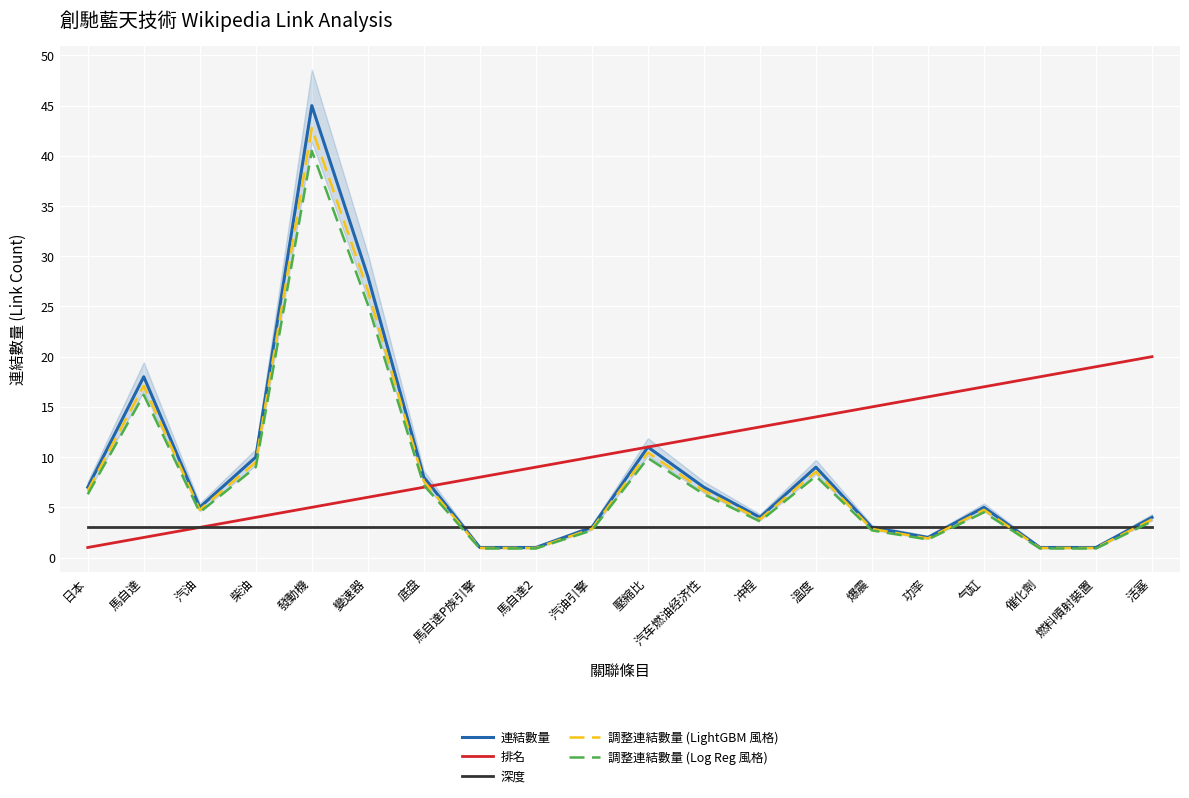

Reading right to left, transcribe all the data shown in this chart.

連結數量: 4.0	1.0	1.0	5.0	2.0	3.0	9.0	4.0	7.0	11.0	3.0	1.0	1.0	8.0	28.0	45.0	10.0	5.0	18.0	7.0
排名: 20.0	19.0	18.0	17.0	16.0	15.0	14.0	13.0	12.0	11.0	10.0	9.0	8.0	7.0	6.0	5.0	4.0	3.0	2.0	1.0
深度: 3.0	3.0	3.0	3.0	3.0	3.0	3.0	3.0	3.0	3.0	3.0	3.0	3.0	3.0	3.0	3.0	3.0	3.0	3.0	3.0
調整連結數量 (LightGBM 風格): 3.8	0.9	0.9	4.8	1.9	2.8	8.5	3.8	6.6	10.4	2.8	0.9	0.9	7.6	26.6	42.8	9.5	4.8	17.1	6.6
調整連結數量 (Log Reg 風格): 3.6	0.9	0.9	4.5	1.8	2.7	8.1	3.6	6.3	9.9	2.7	0.9	0.9	7.2	25.2	40.5	9.0	4.5	16.2	6.3